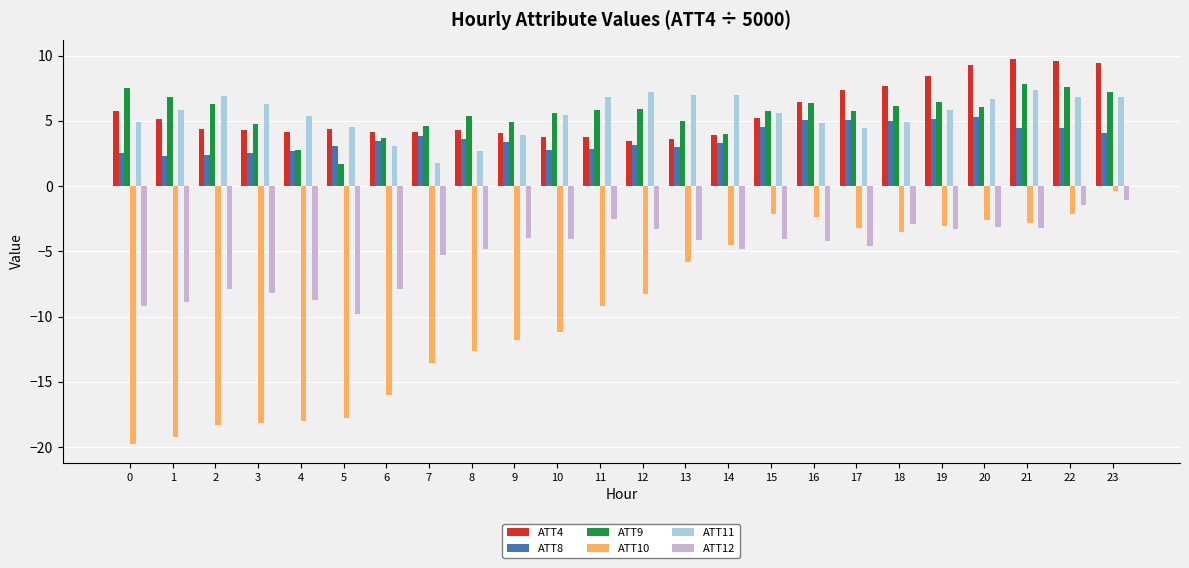

How many data points does each series have?

24